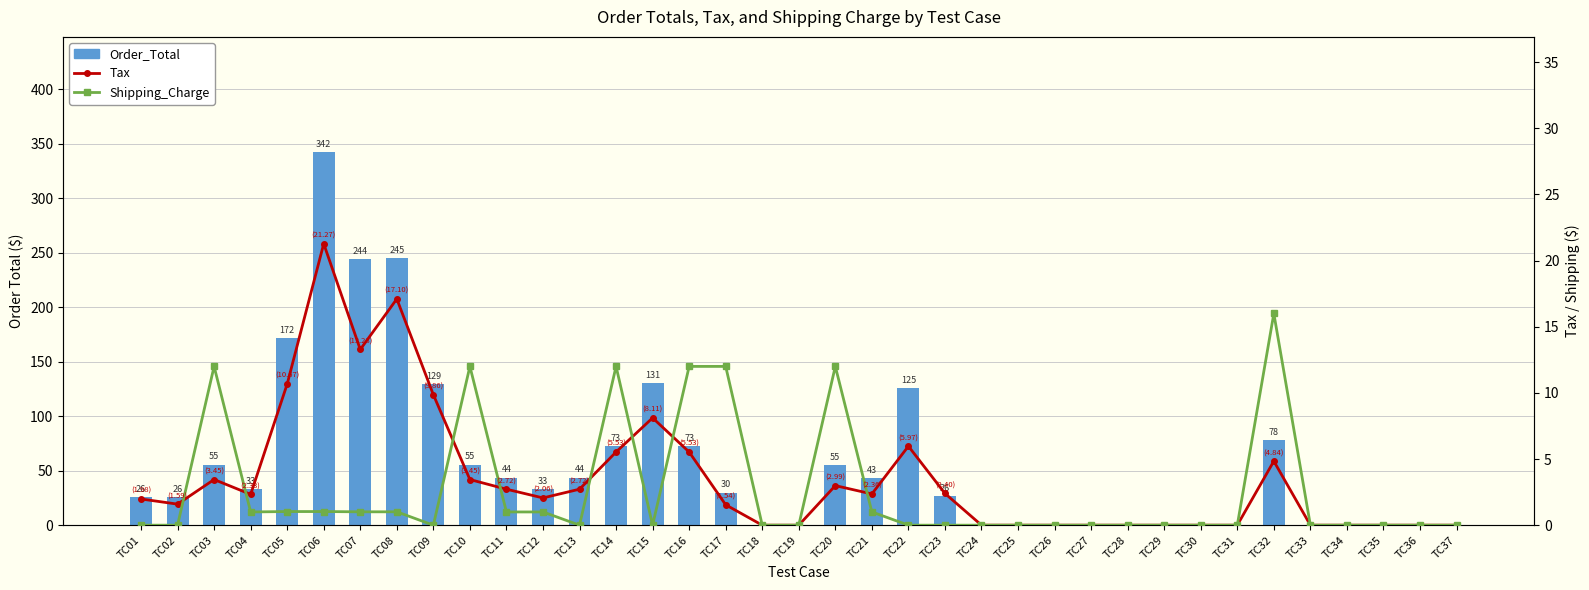

Between TC15 and TC20, which series saw the biggest shift?

Order_Total